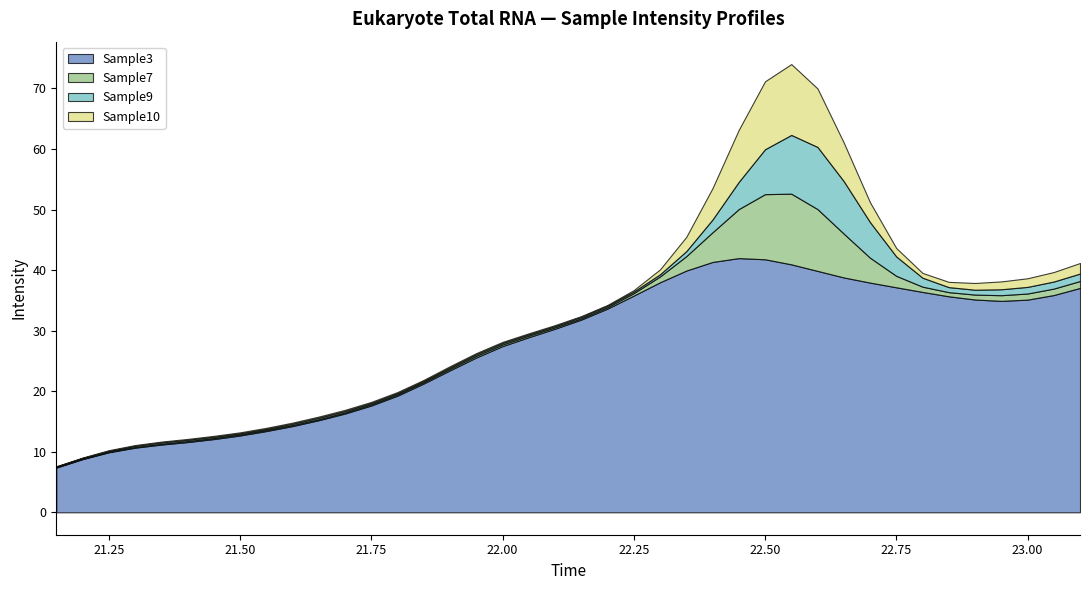

Which series has the widest spread of values?

Sample3